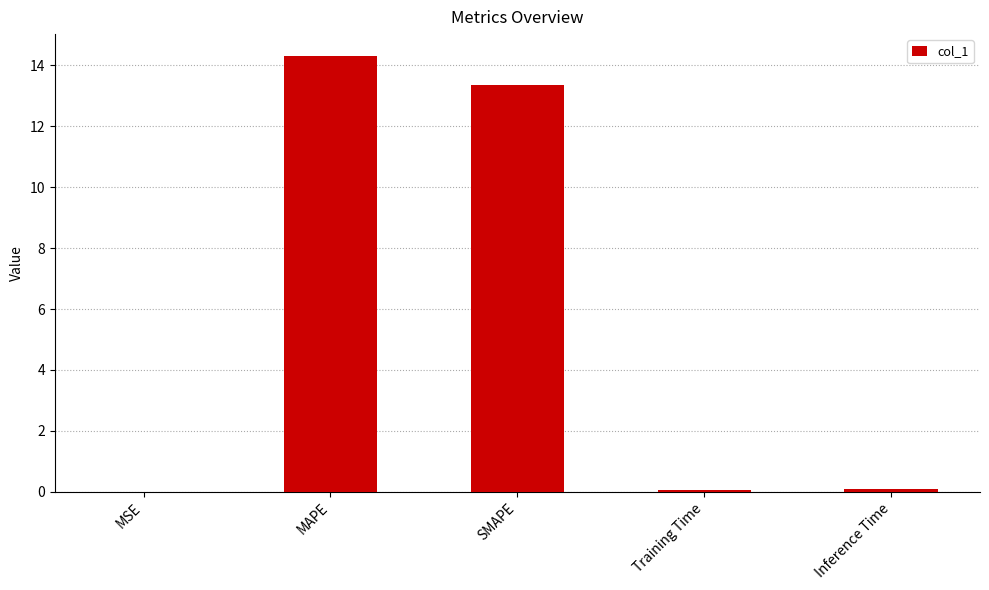

Which has a higher value, Inference Time or SMAPE?

SMAPE